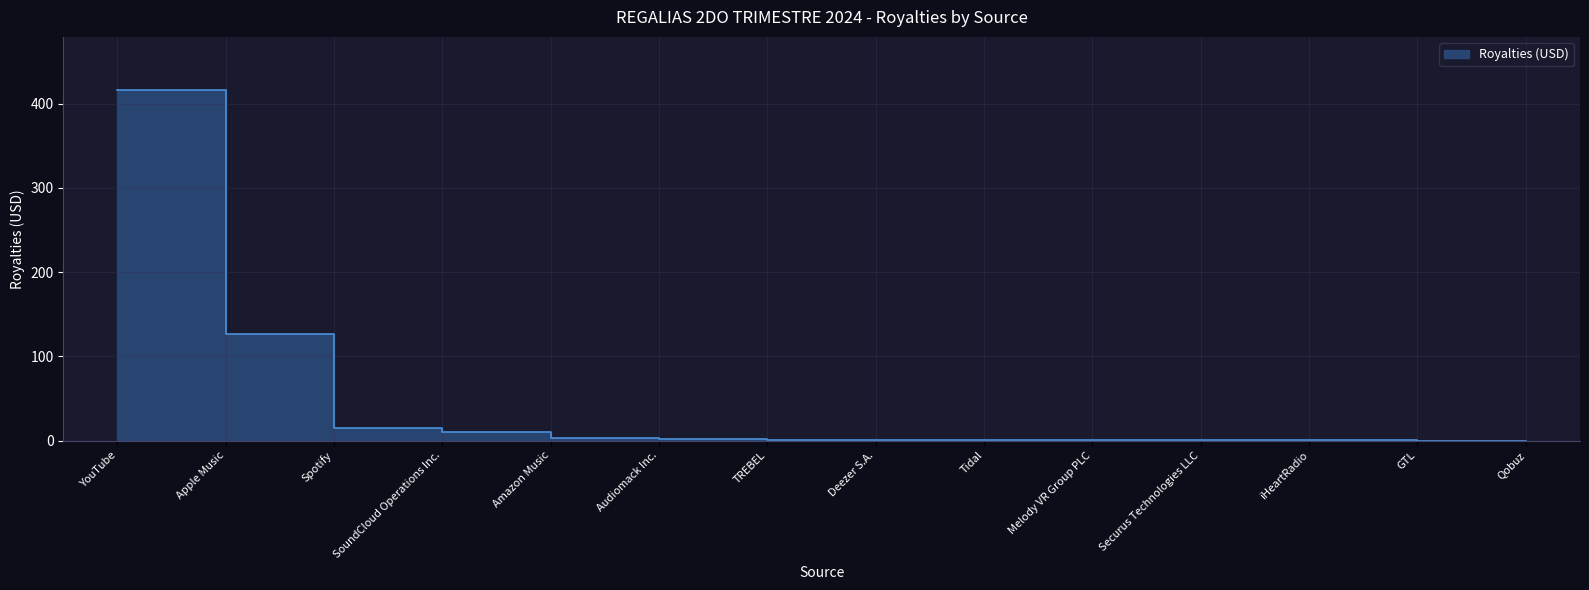

What is the value of the 9th point from the left?

0.3